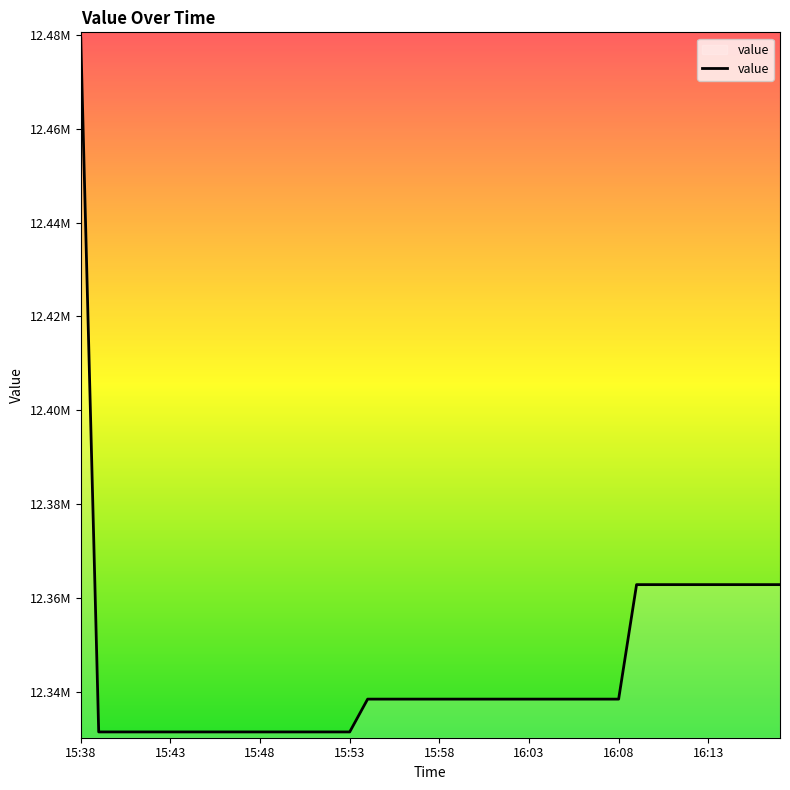

Does the chart have visible grid lines?

No